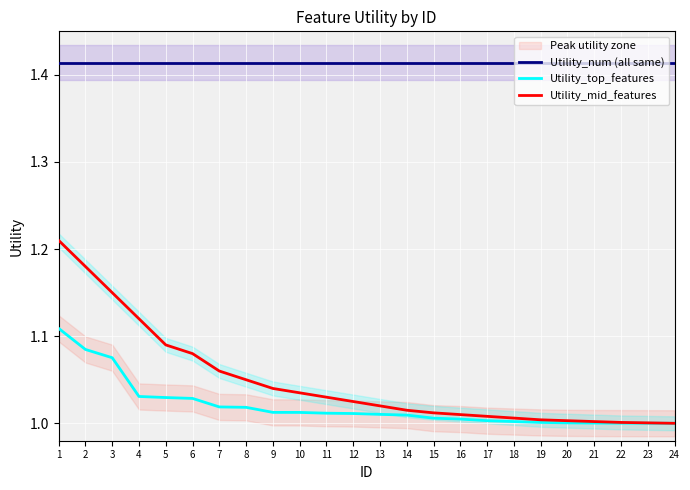

Is the value of Utility_num (all same) at 7 greater than the value of Utility_mid_features at 4?

Yes